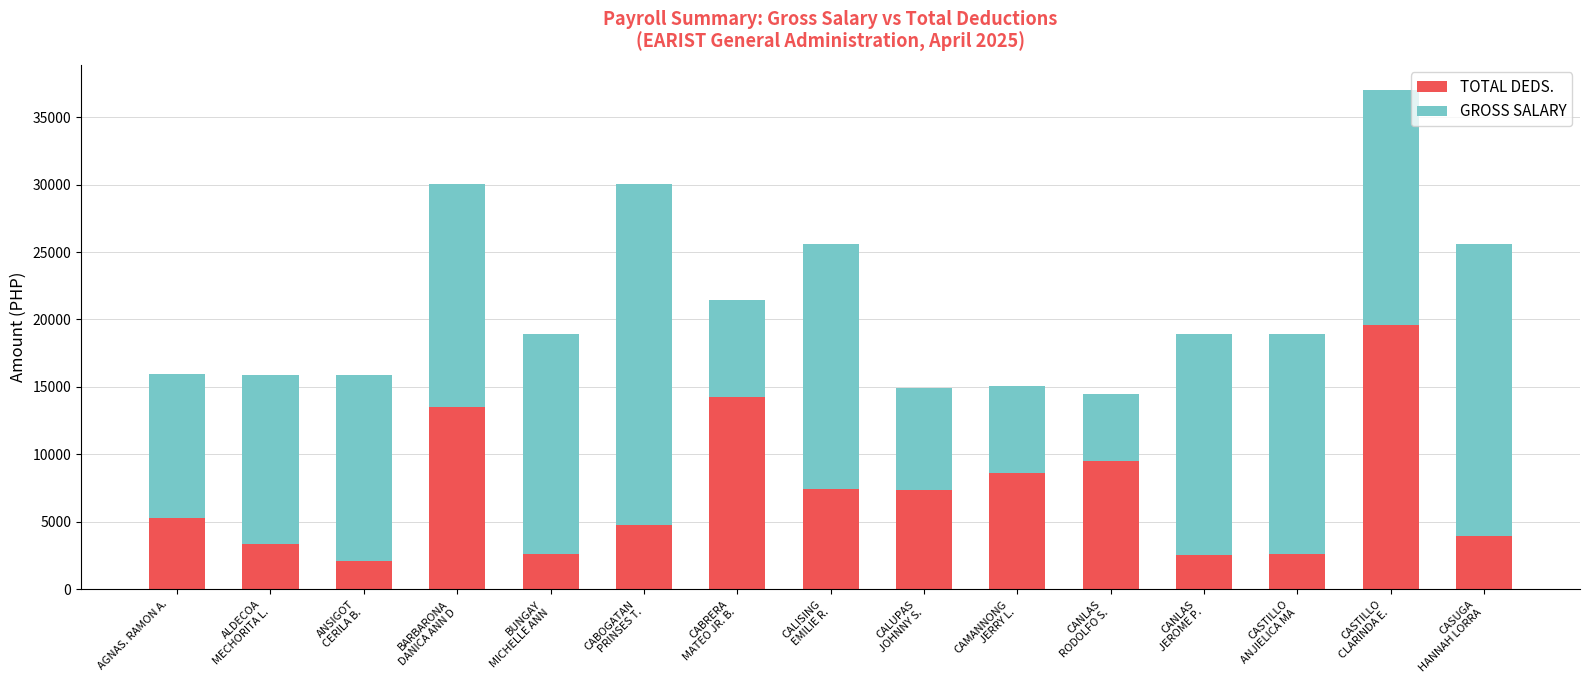

What are all the series names shown in the legend?

TOTAL DEDS., GROSS SALARY